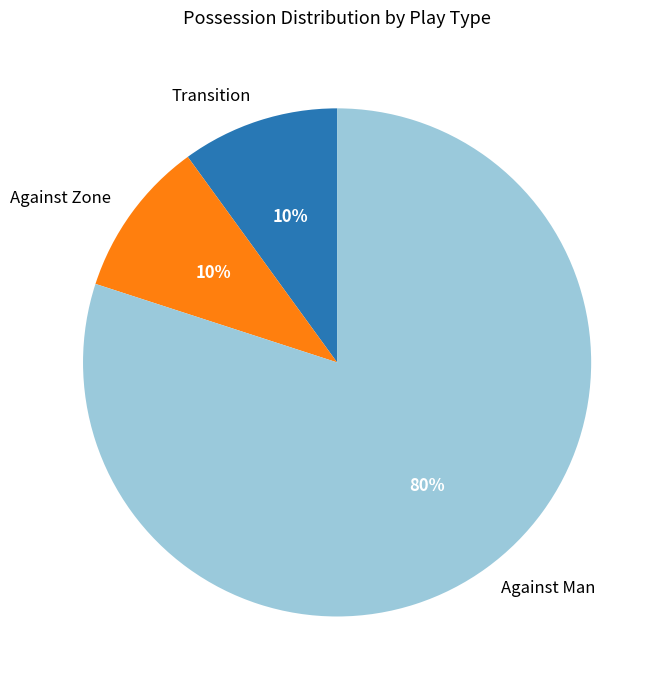

The Against Man slice represents 80% of the pie. True or false?

True